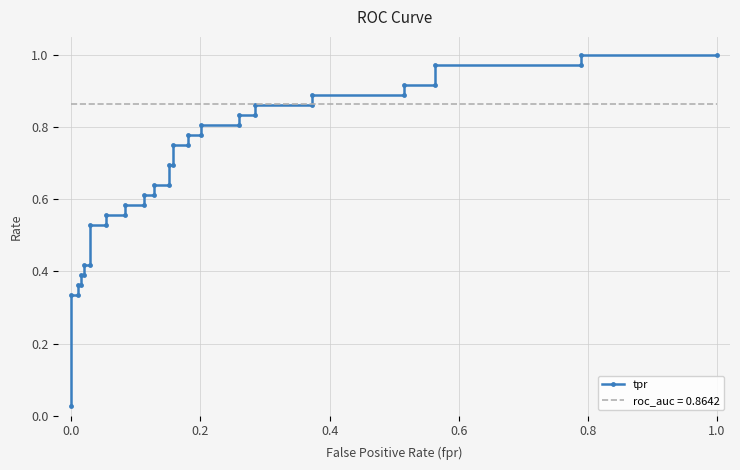

What is the value of the 35th point from the left?

0.9